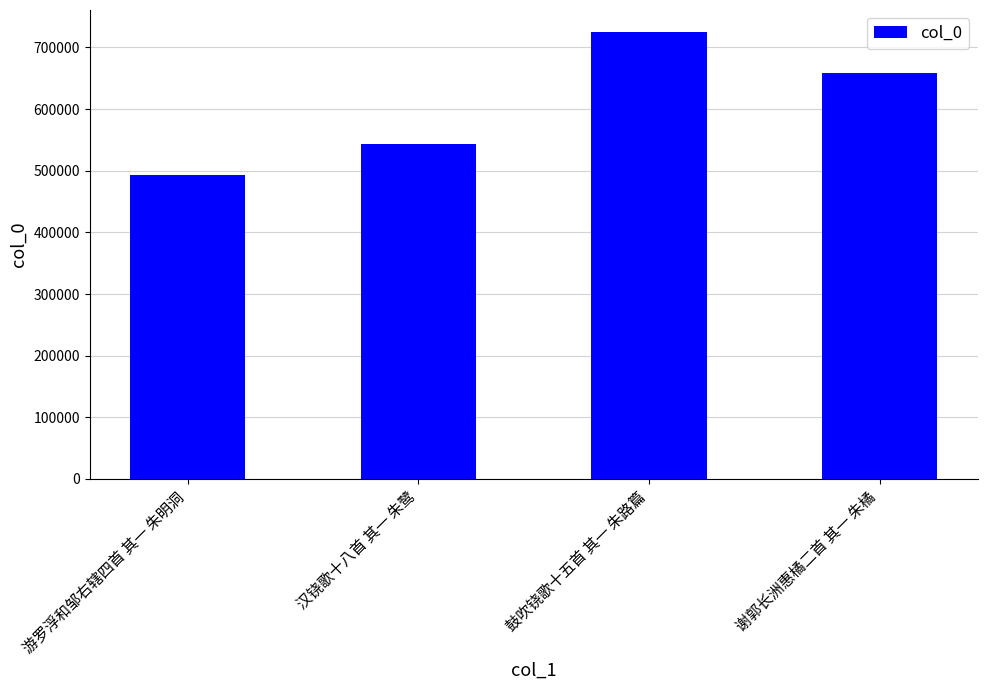

What is the approximate value at 游罗浮和邹右辖四首 其一 朱明洞?

493860